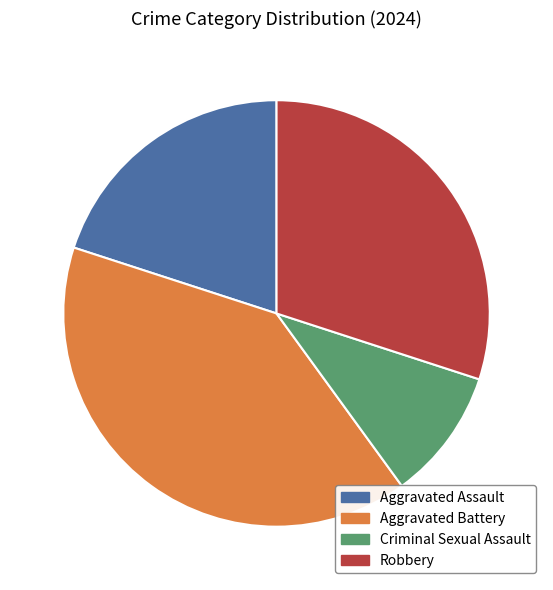

Do Criminal Sexual Assault and Aggravated Assault together represent more than half of the pie?

No